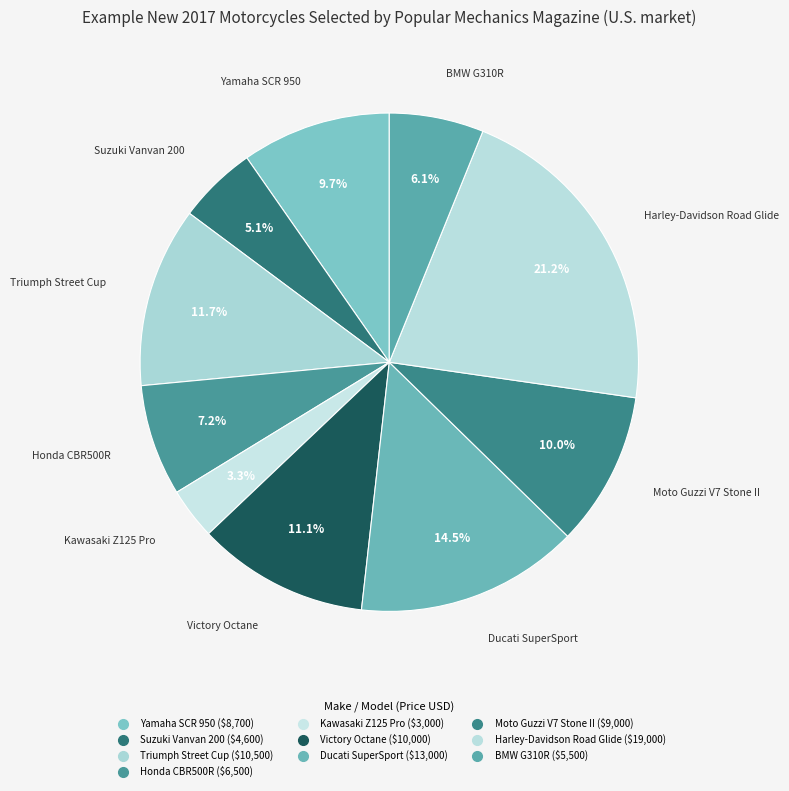

True or false: Yamaha SCR 950 accounts for 18% of the total.

False